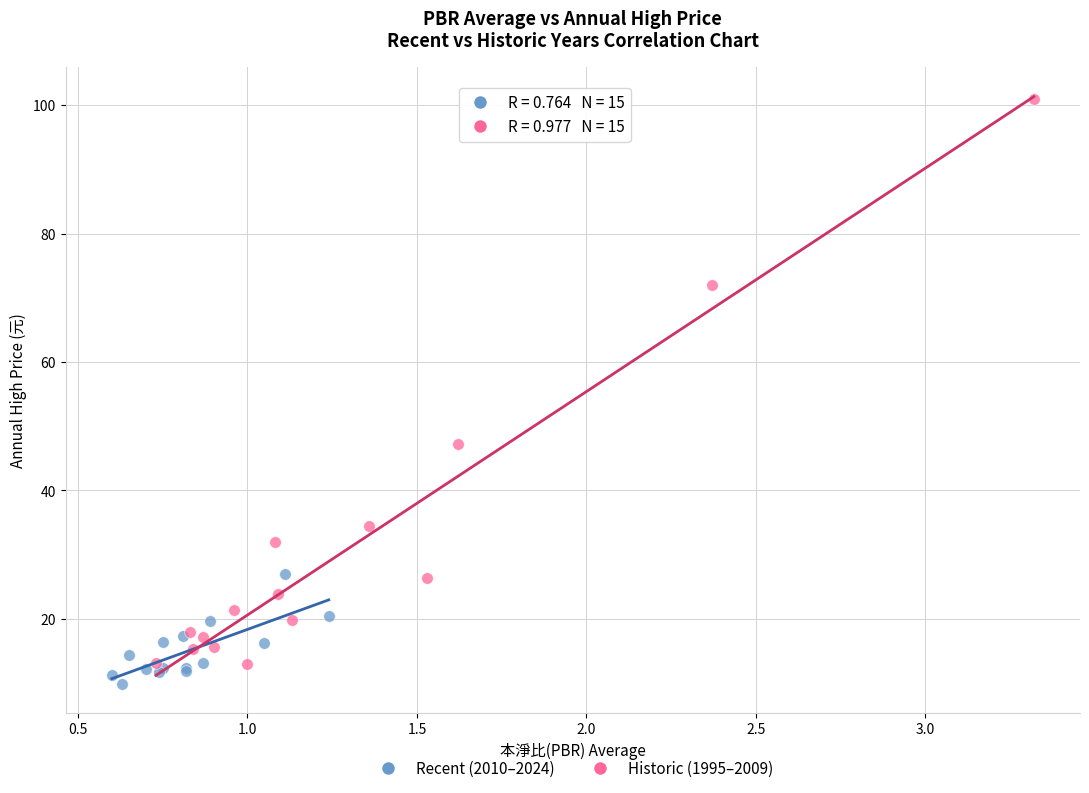

Which series reaches the maximum Y coordinate?

Historic (1995–2009)